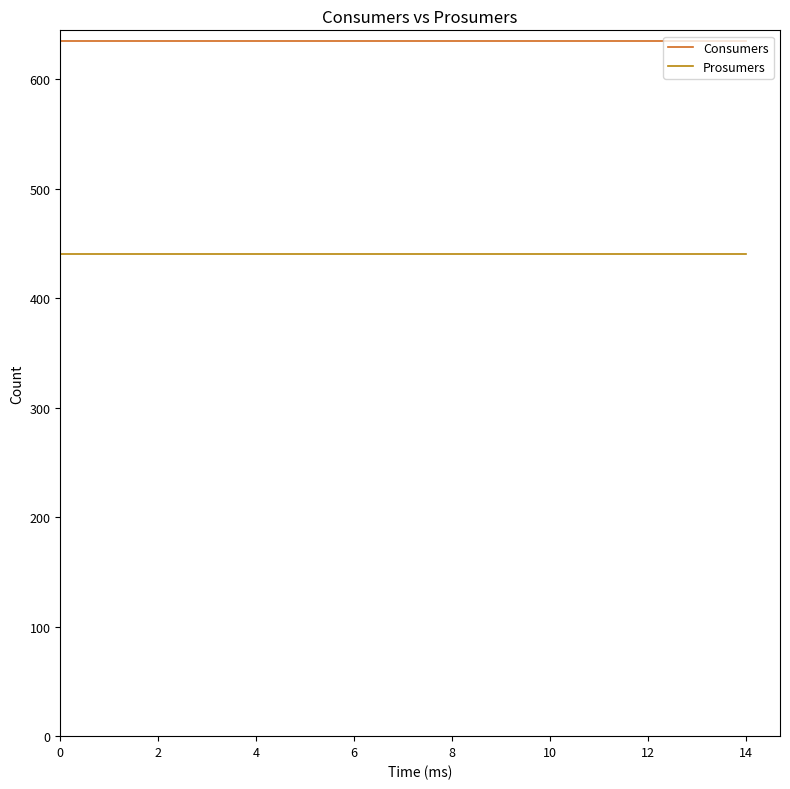

List the series in order of their overall mean, highest first.

Consumers, Prosumers